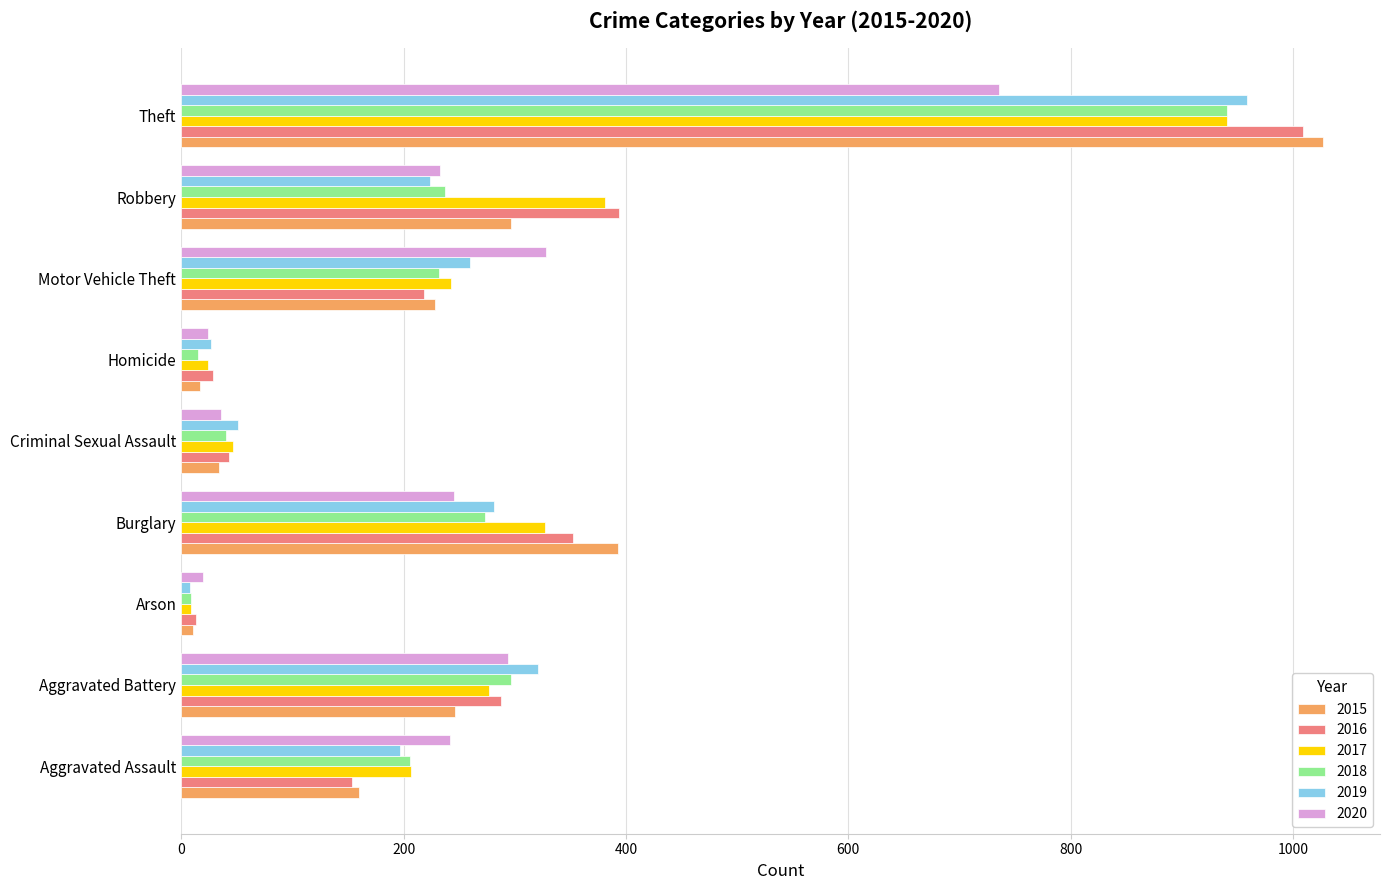

How many values in the 2019 series are below 224?

4